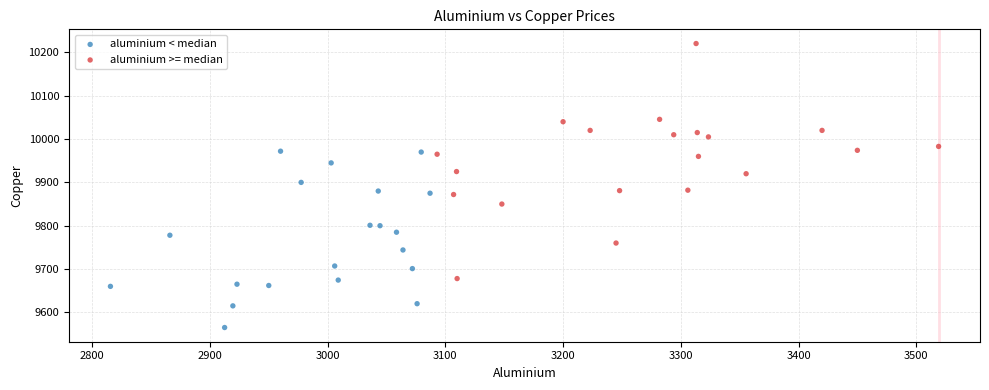

Which series has the widest spread of Y values?

aluminium >= median